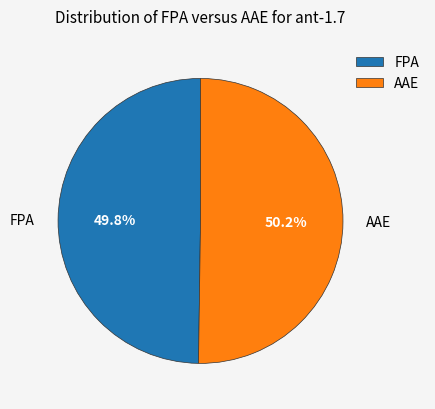

To the nearest percent, what is the difference between the largest and smallest slice percentages?

0%